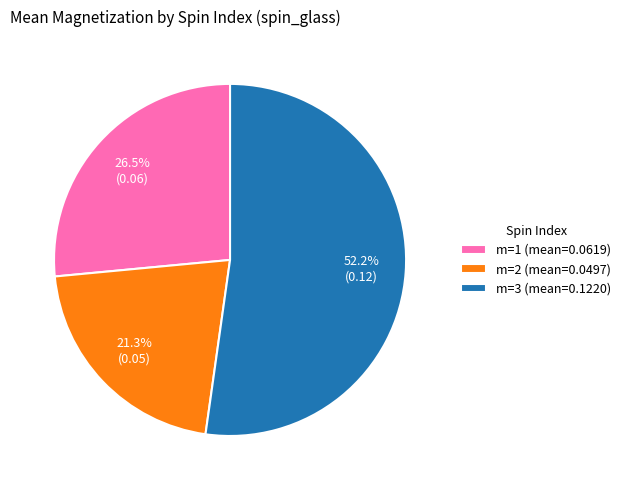

How many segments does this pie chart have?

3